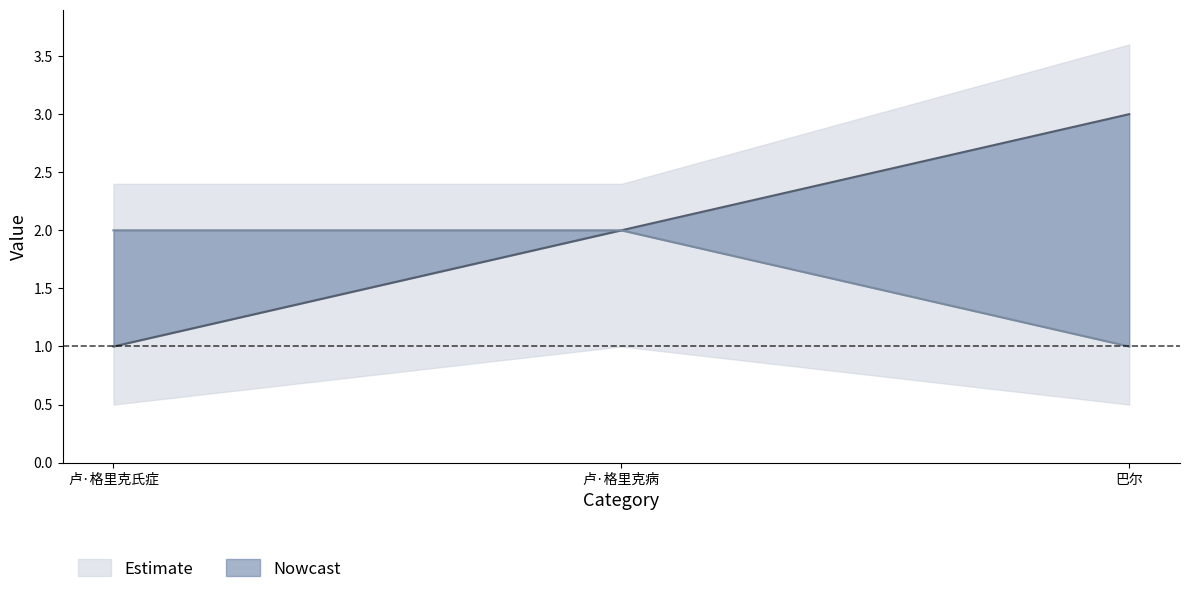

How many lines are shown in the chart?

2